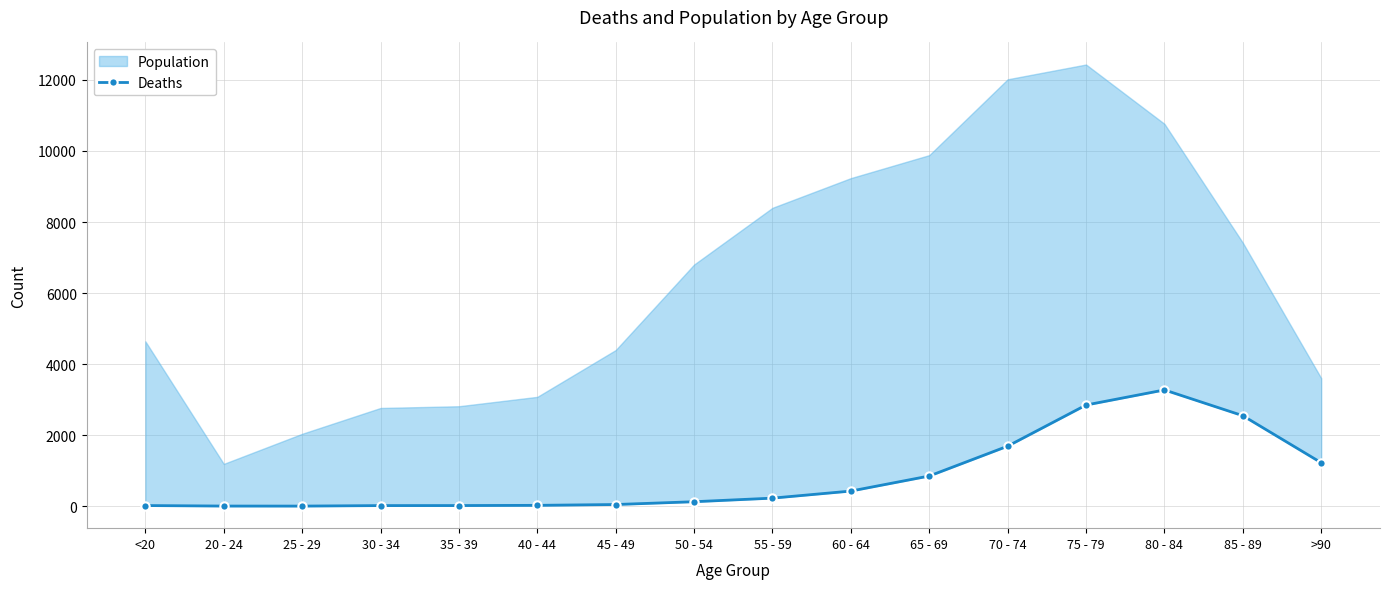

Where is the data nearest to the value 1638?

70 - 74